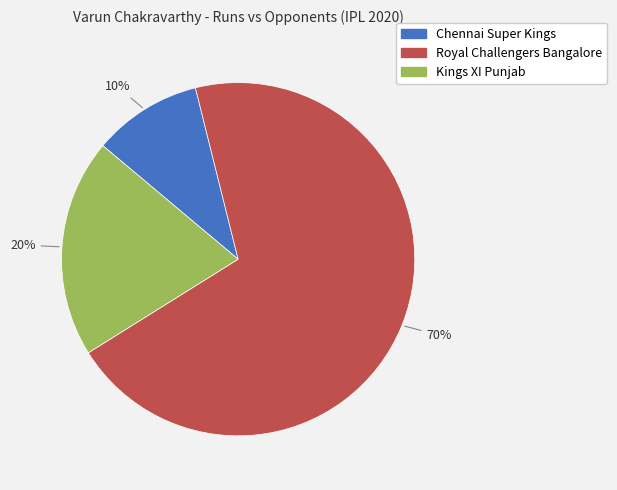

Which slice is the largest?

Royal Challengers Bangalore